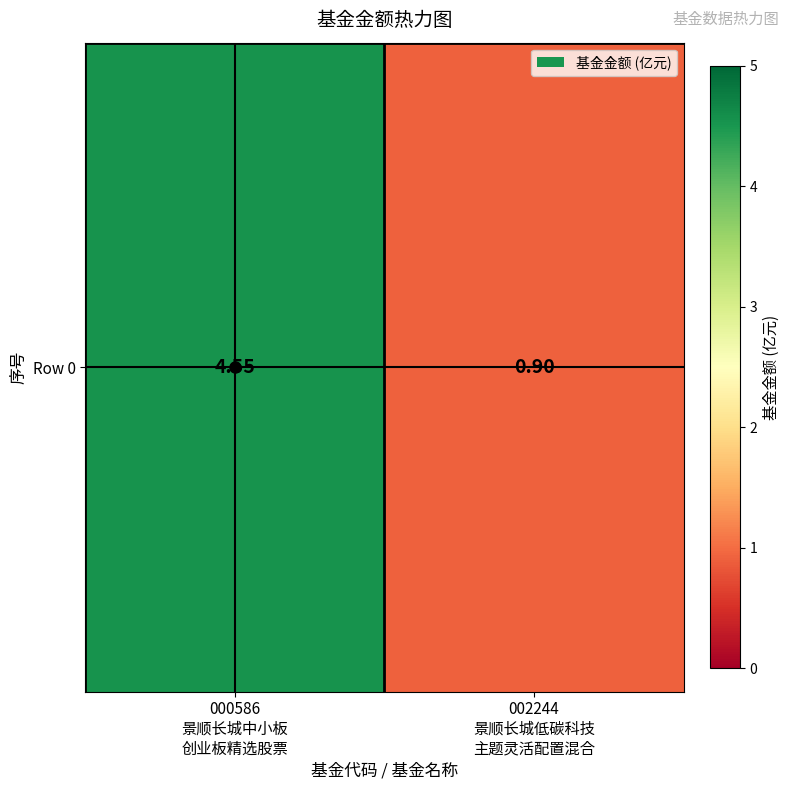

What is the change in value from 000586
景顺长城中小板
创业板精选股票 to 002244
景顺长城低碳科技
主题灵活配置混合?

-3.6